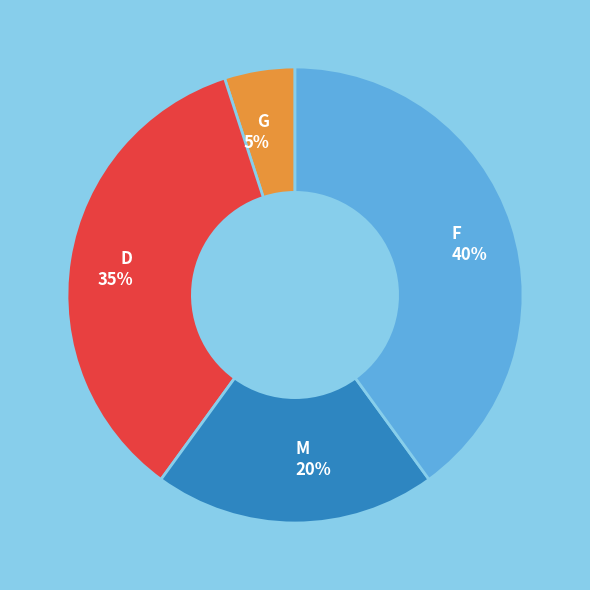

True or false: G accounts for 1% of the total.

False